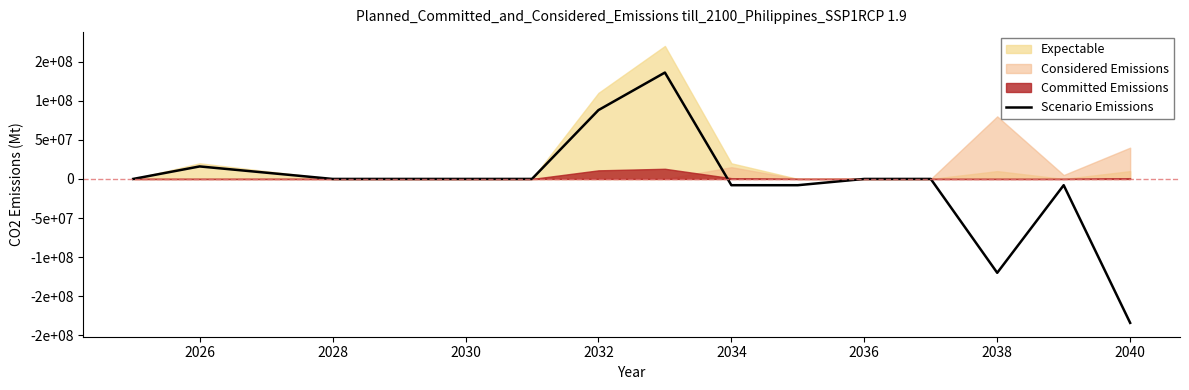

How many points are lower than both their immediate neighbors (excluding endpoints)?

1